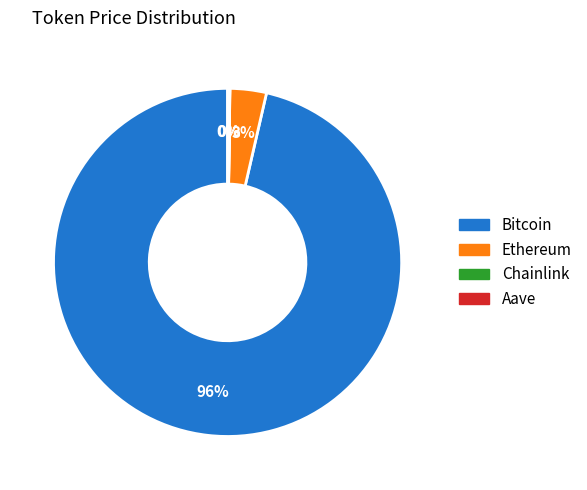

Does any single category account for the majority?

Yes